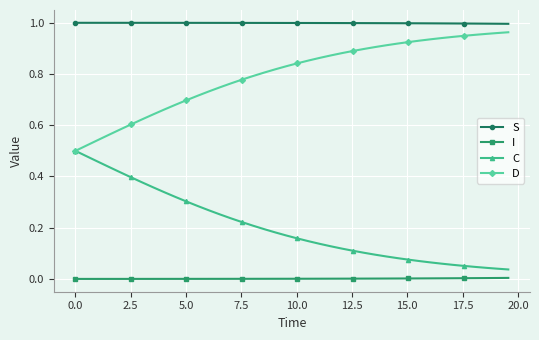

Rank the series by their average value, from highest to lowest.

S, D, C, I